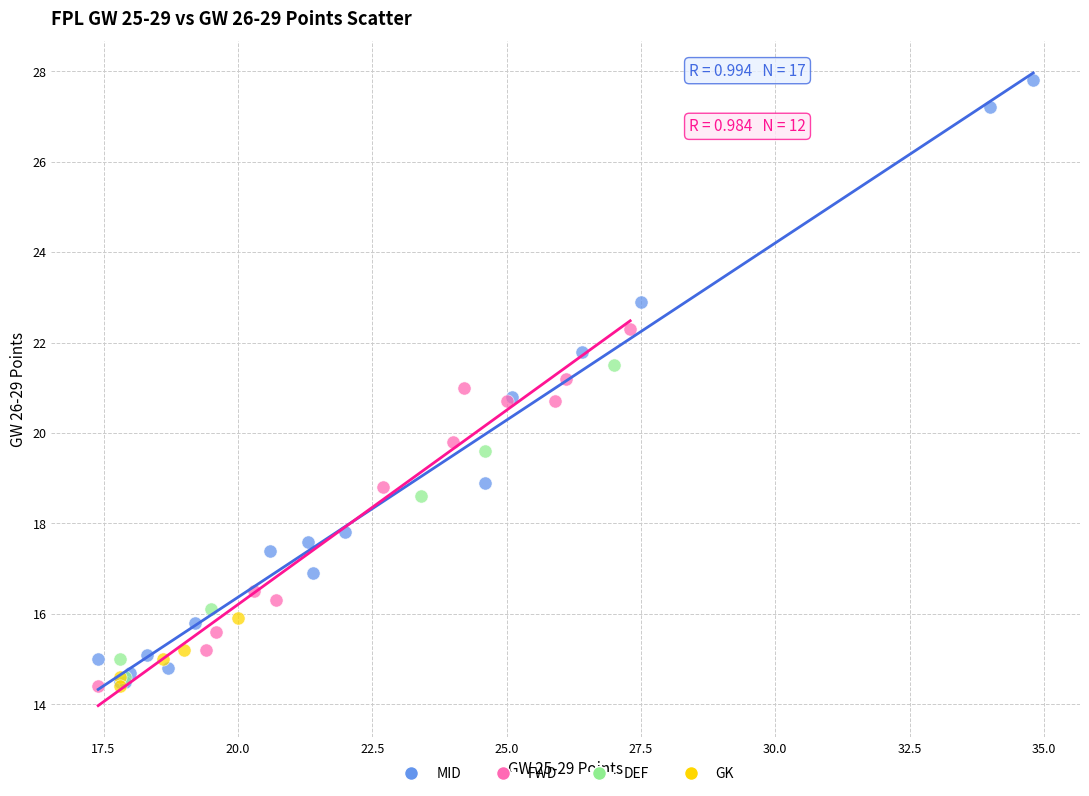

Which series has the largest Y range (max minus min)?

MID